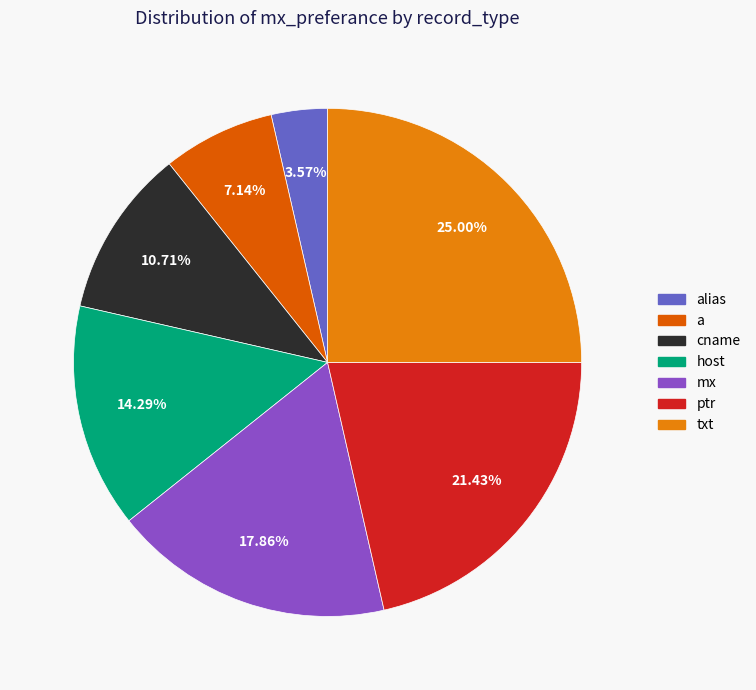

To the nearest percent, what is the average slice percentage?

14%